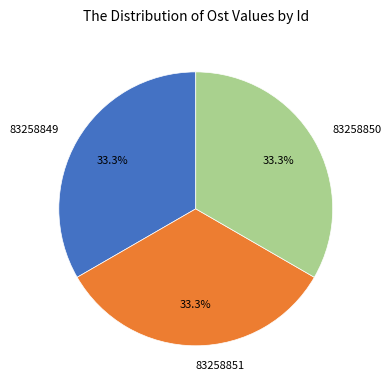

Does 83258851 account for over 50% of the chart?

No